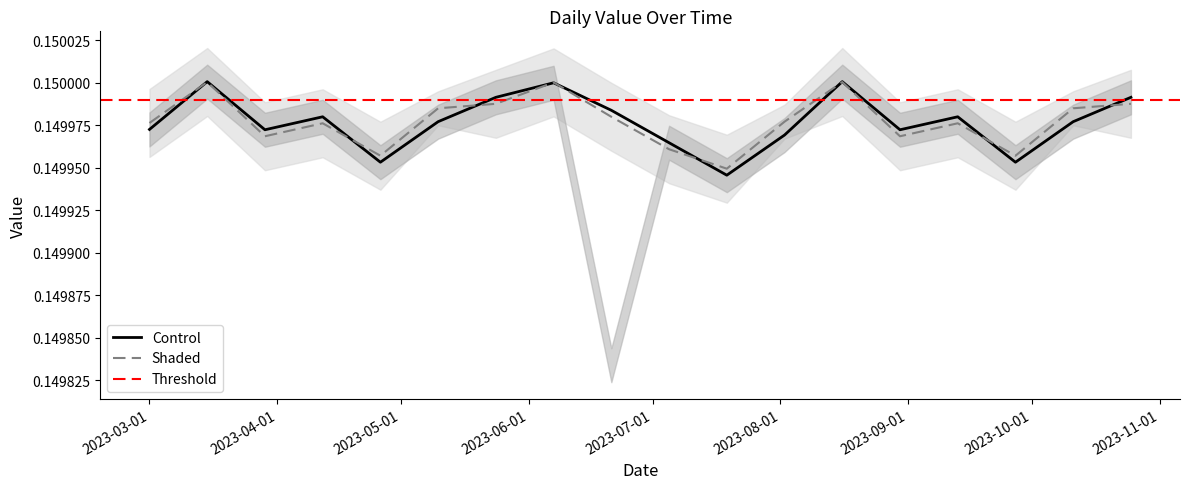

True or false: Control has more than 1 points higher than both neighbors.

True